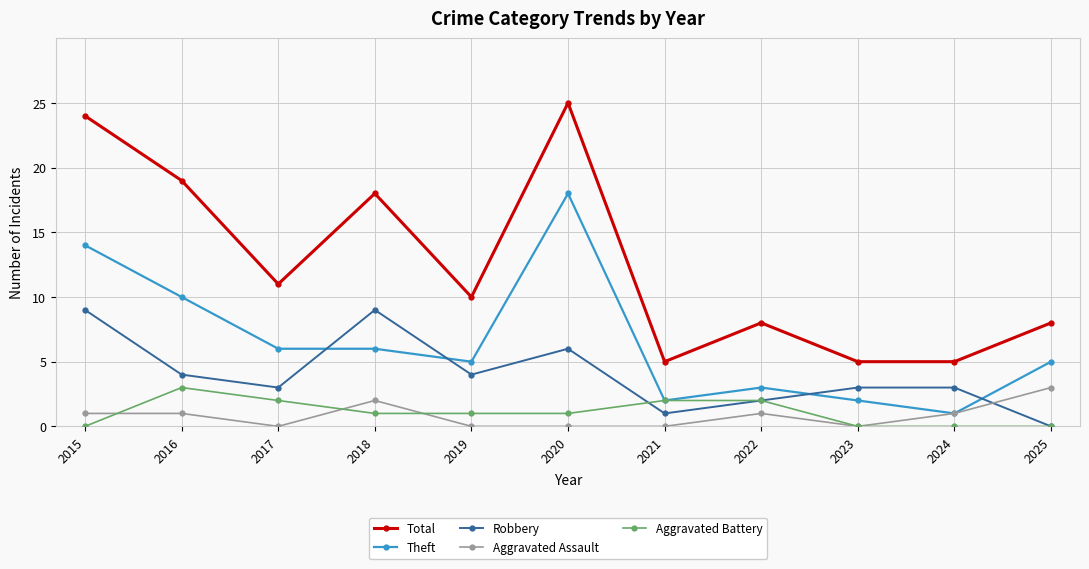

What is the minimum value for Theft?

1